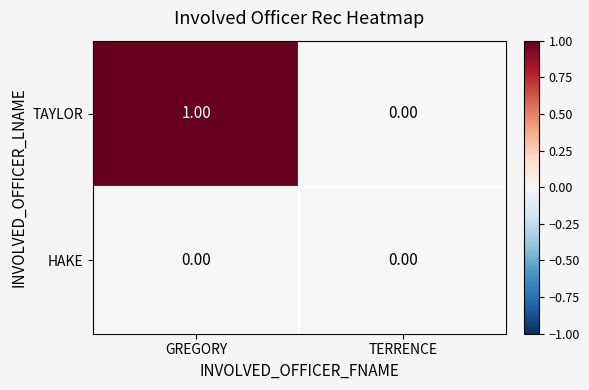

Rank the series by their maximum value, from highest to lowest.

TAYLOR, HAKE